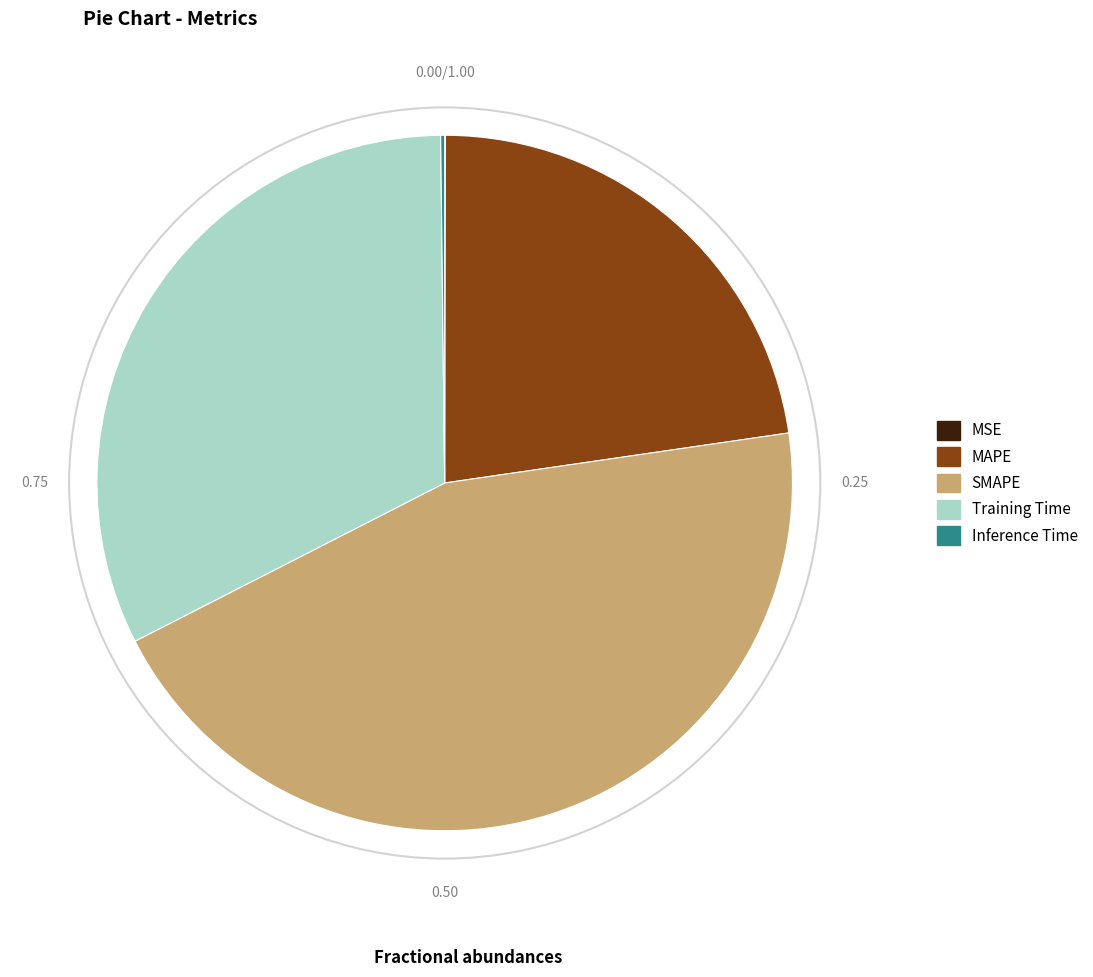

Between SMAPE and MAPE, which is larger?

SMAPE